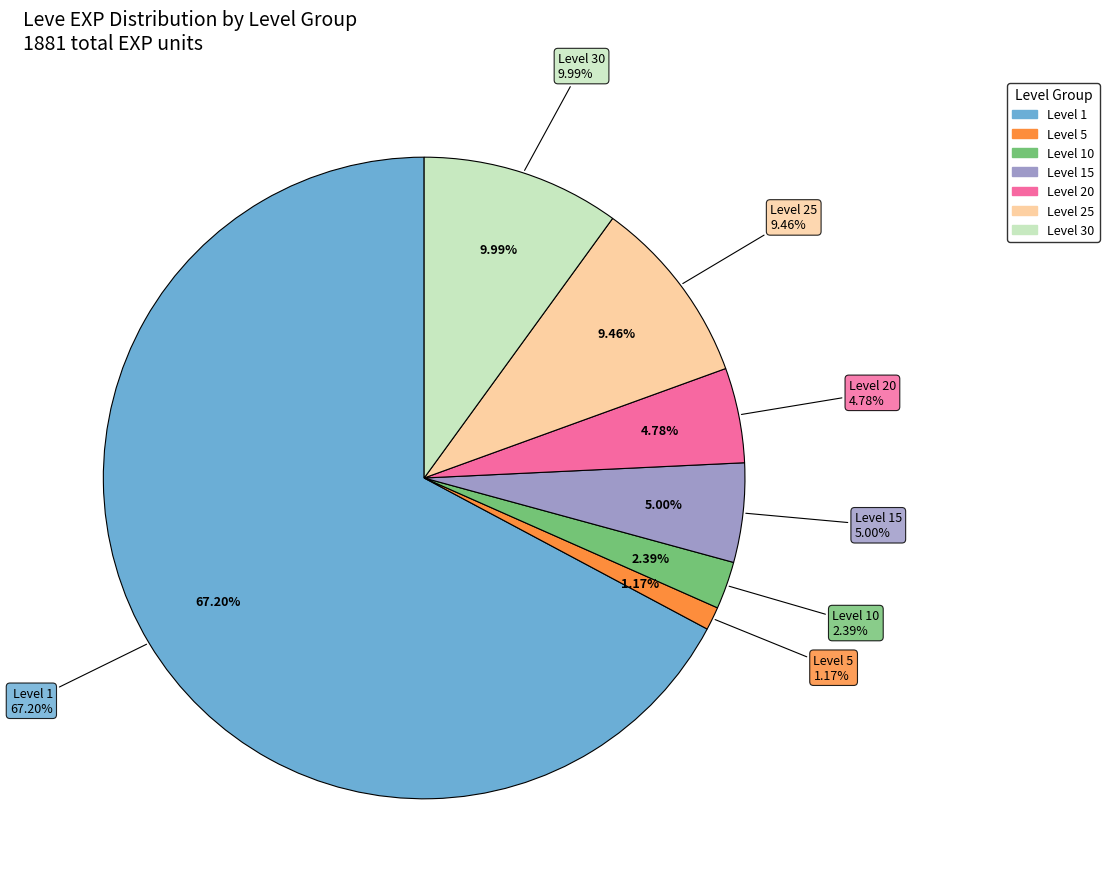

Does any single category account for the majority?

No